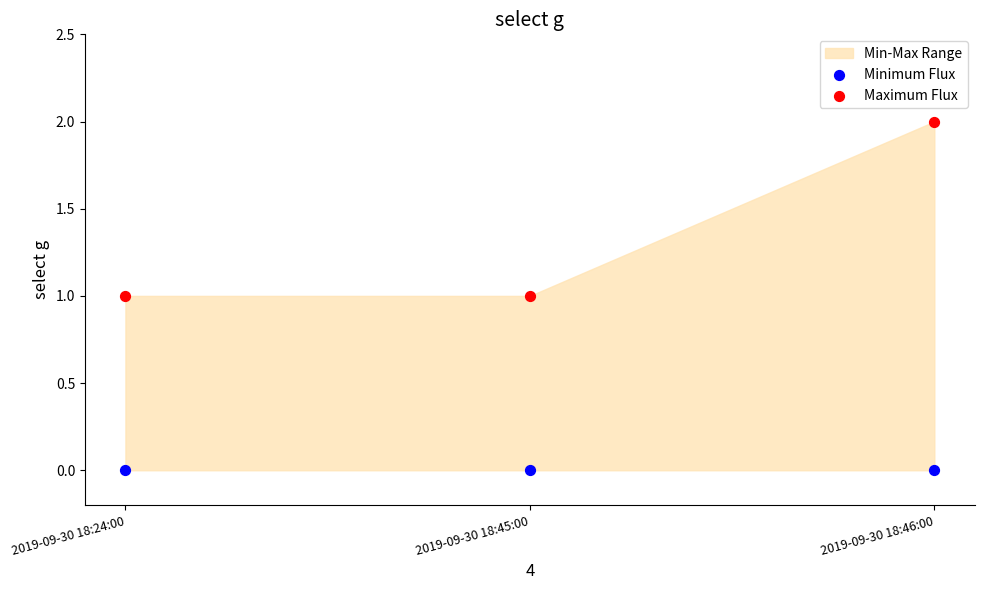

Which series reaches the maximum Y coordinate?

Maximum Flux